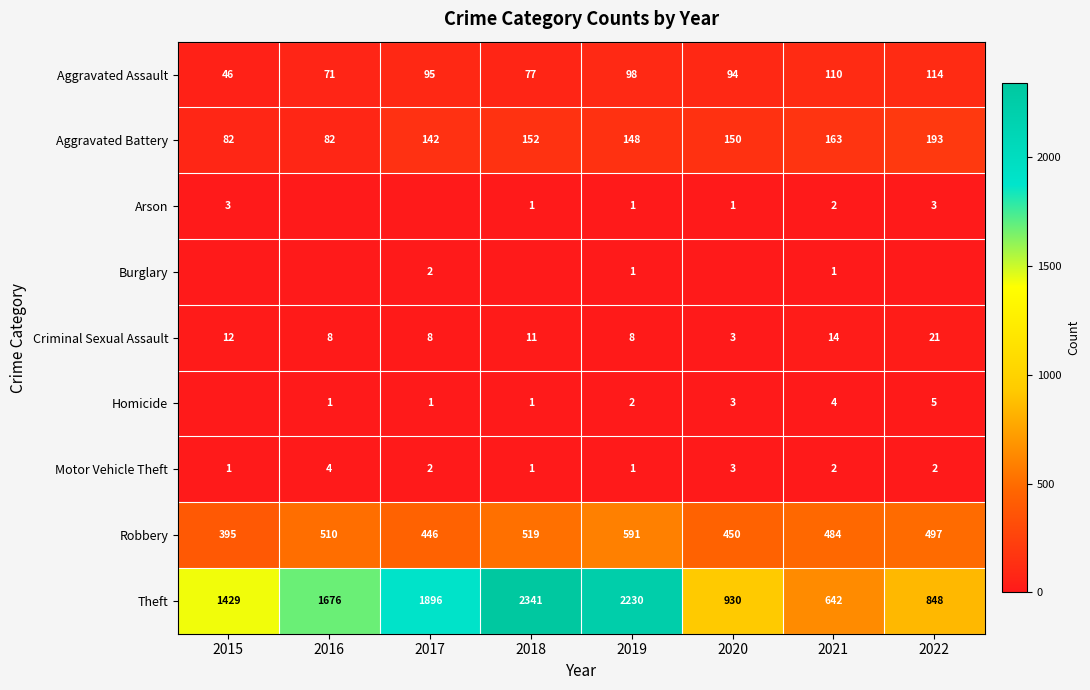

Is the value of Motor Vehicle Theft at 2016 greater than the value of Aggravated Assault at 2018?

No